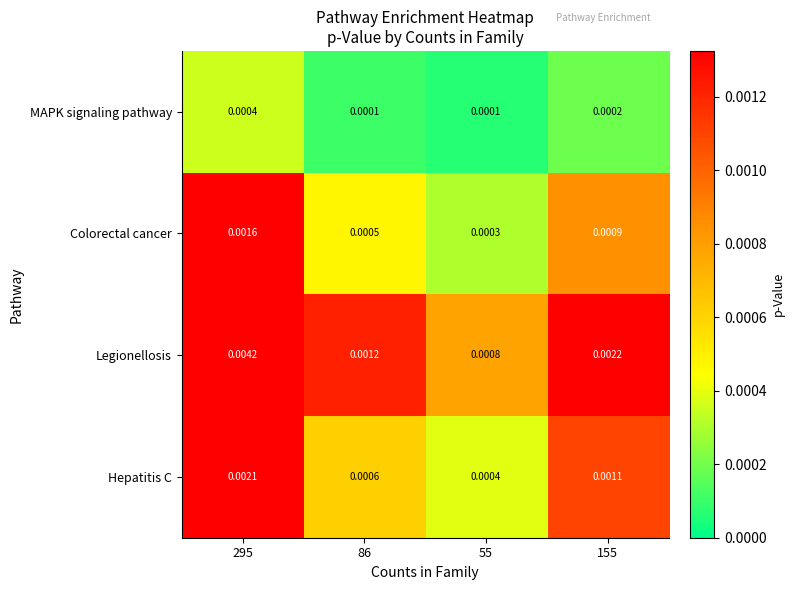

How many series are shown in this chart?

4